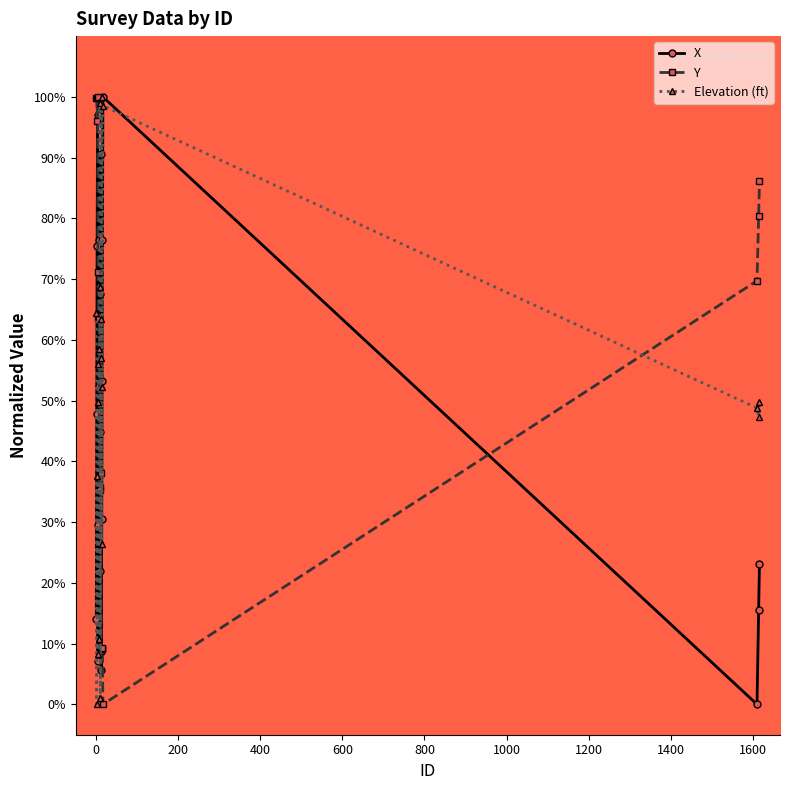

In Elevation (ft), how many points are higher than both neighbors (excluding endpoints)?

6